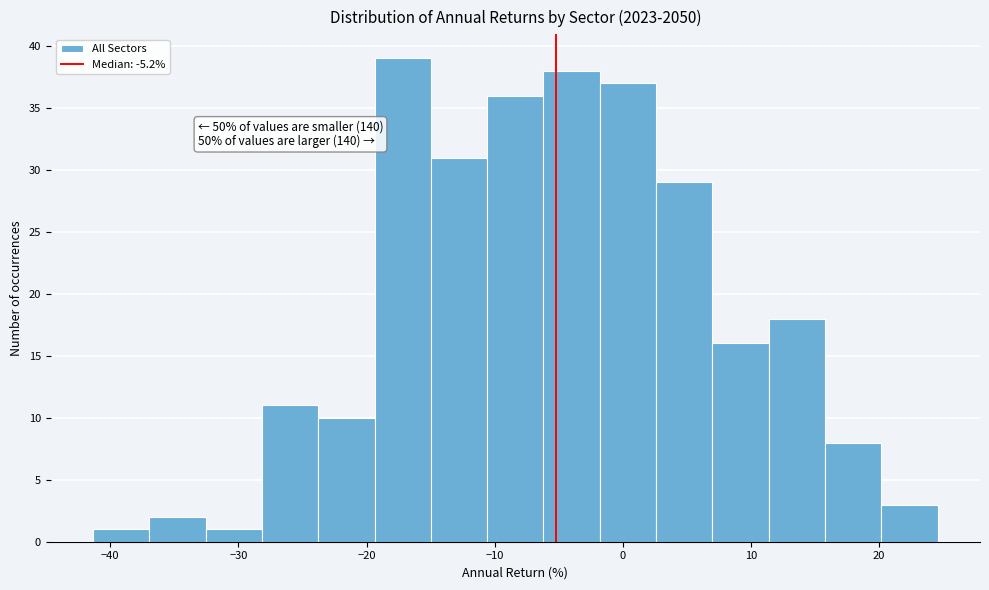

Over which range of the x-axis is the bar tallest?

-19 to -15